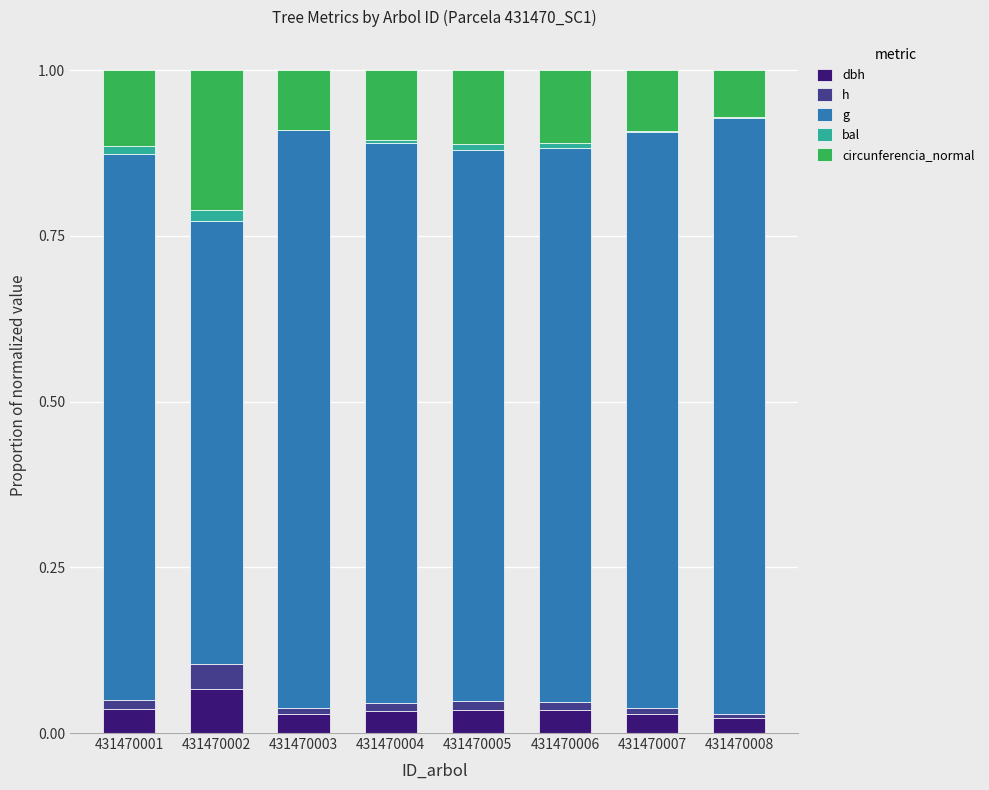

Is it true that circunferencia_normal equals 0.2 at 431470002?

True